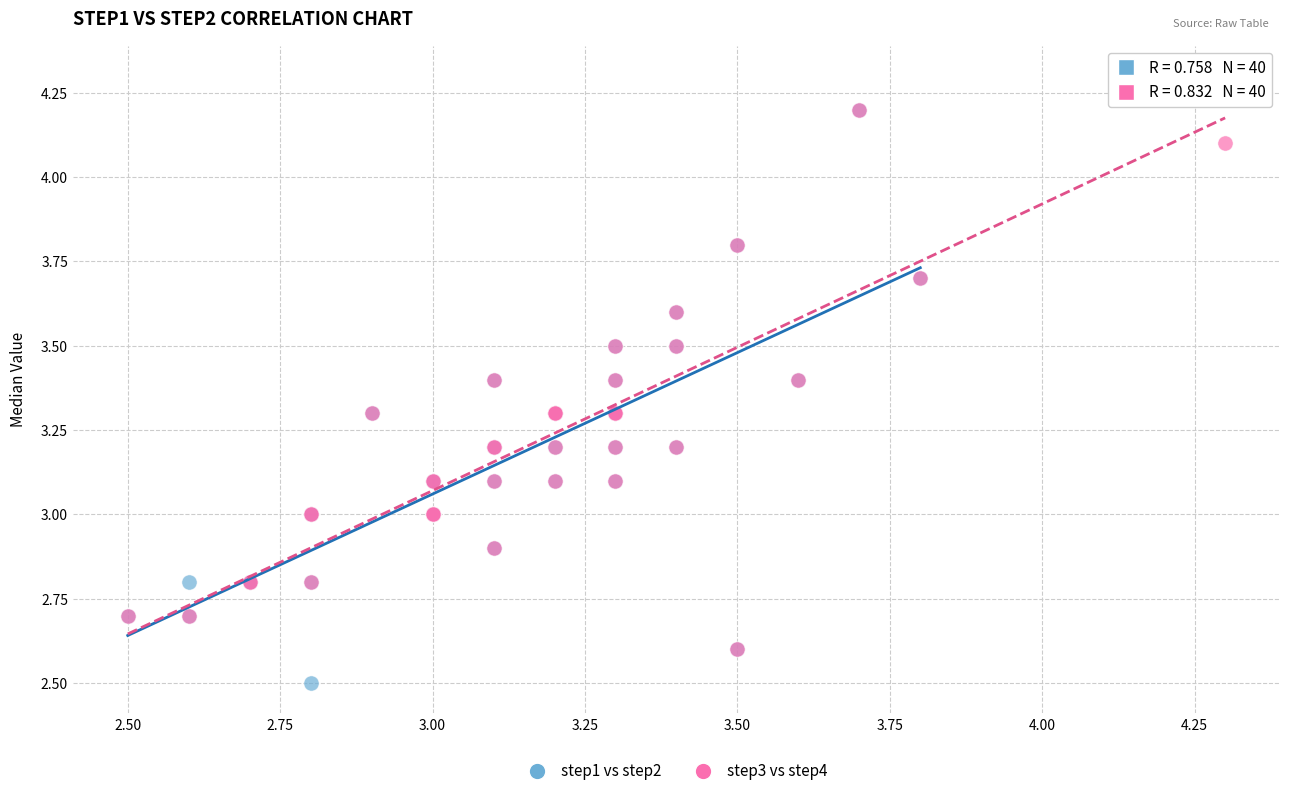

Which series reaches the maximum Y coordinate?

step3 vs step4